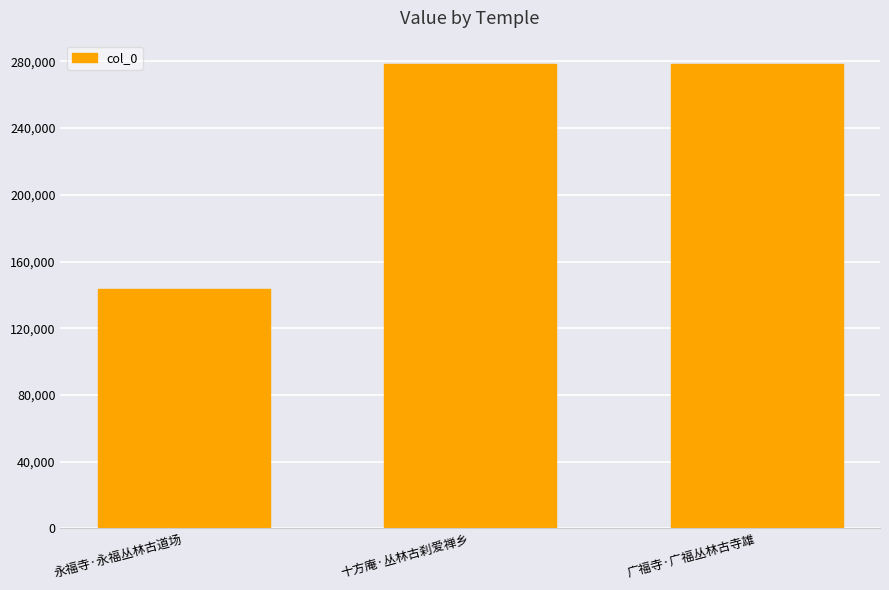

At which label is the value closest to 210954?

广福寺·广福丛林古寺雄